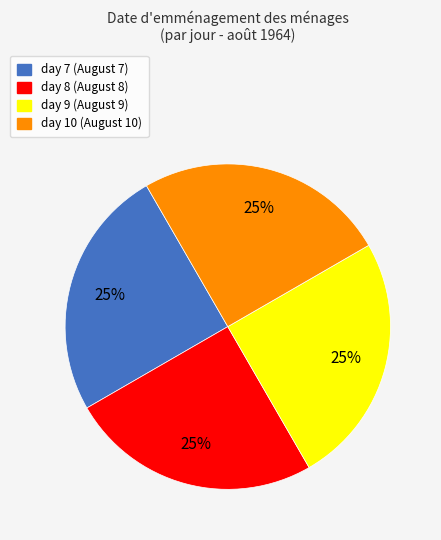

Is there any slice that represents more than half of the pie?

No